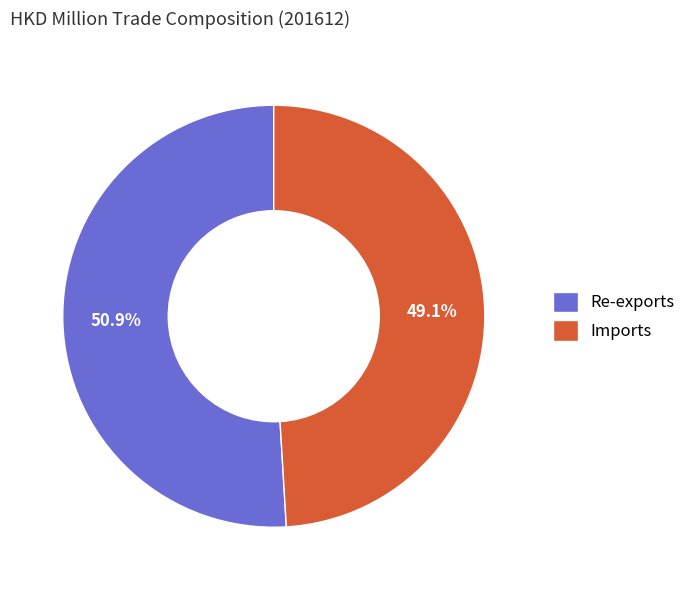

True or false: Re-exports accounts for 51% of the total.

True